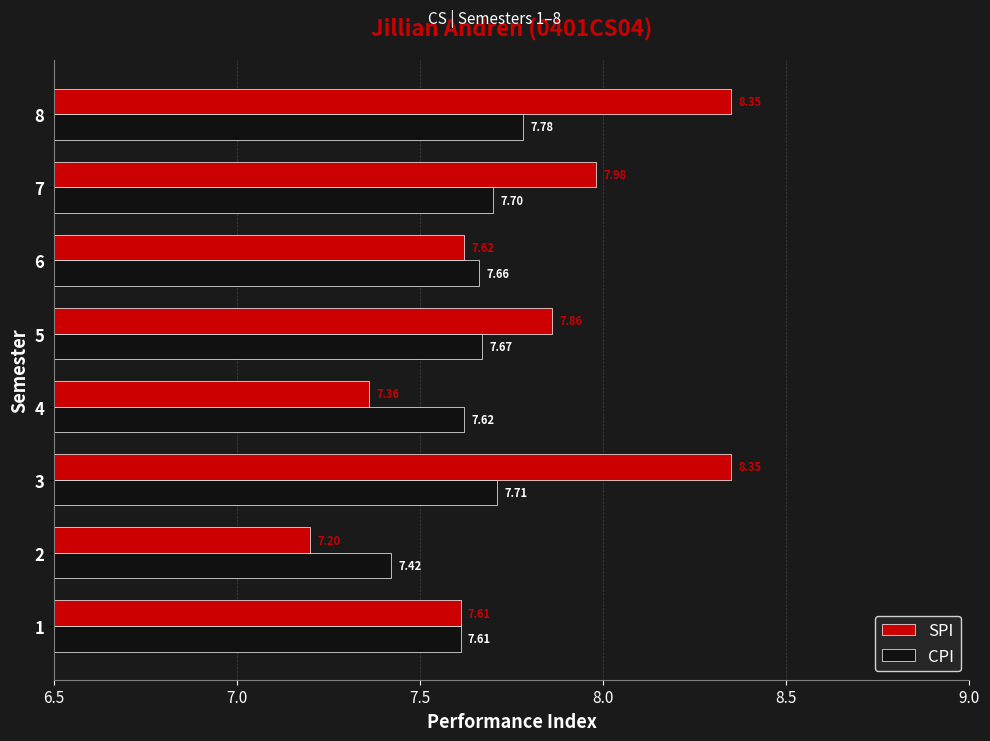

At how many categories does at least one series exceed 7?

8